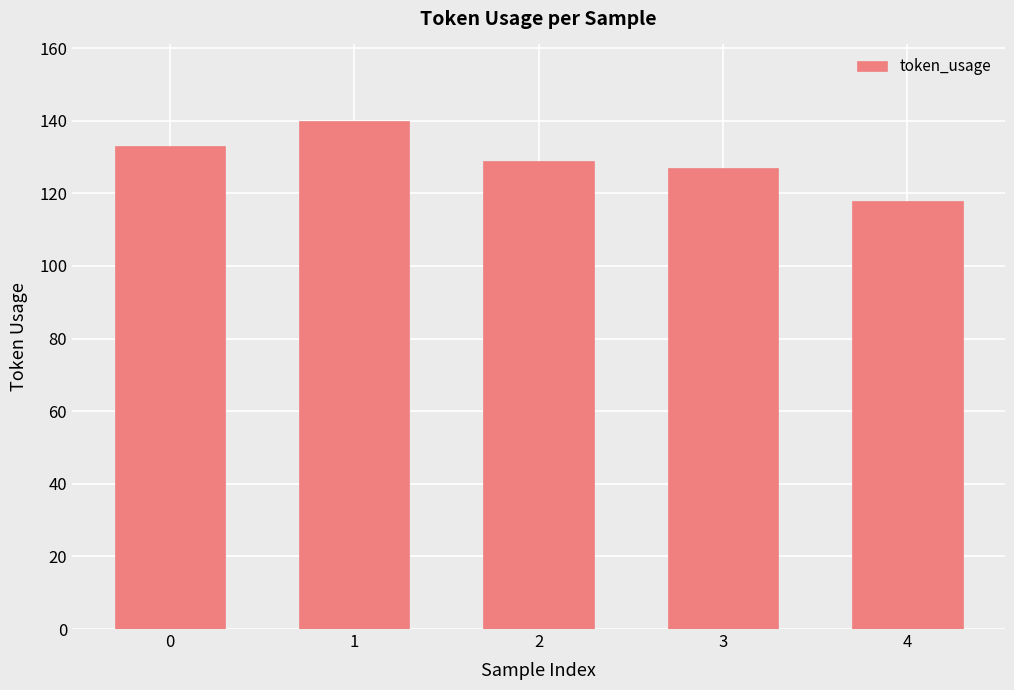

What is the change in value from 0 to 4?

-15